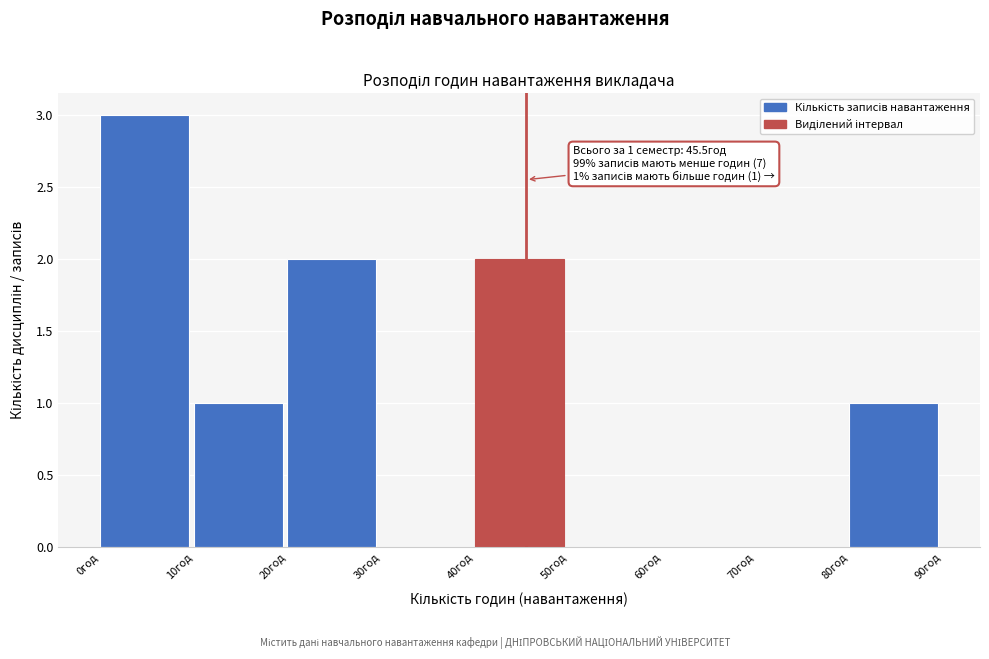

Over which range of the x-axis is the bar tallest?

0 to 10